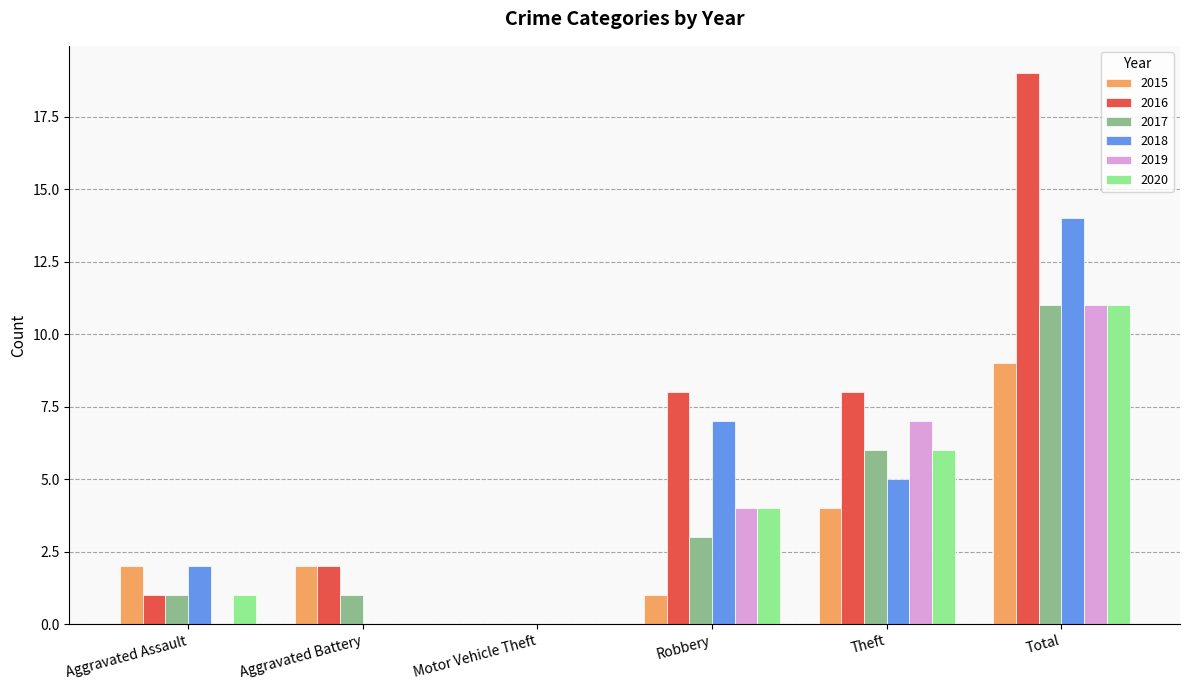

Which series changed the most between Aggravated Battery and Total?

2016